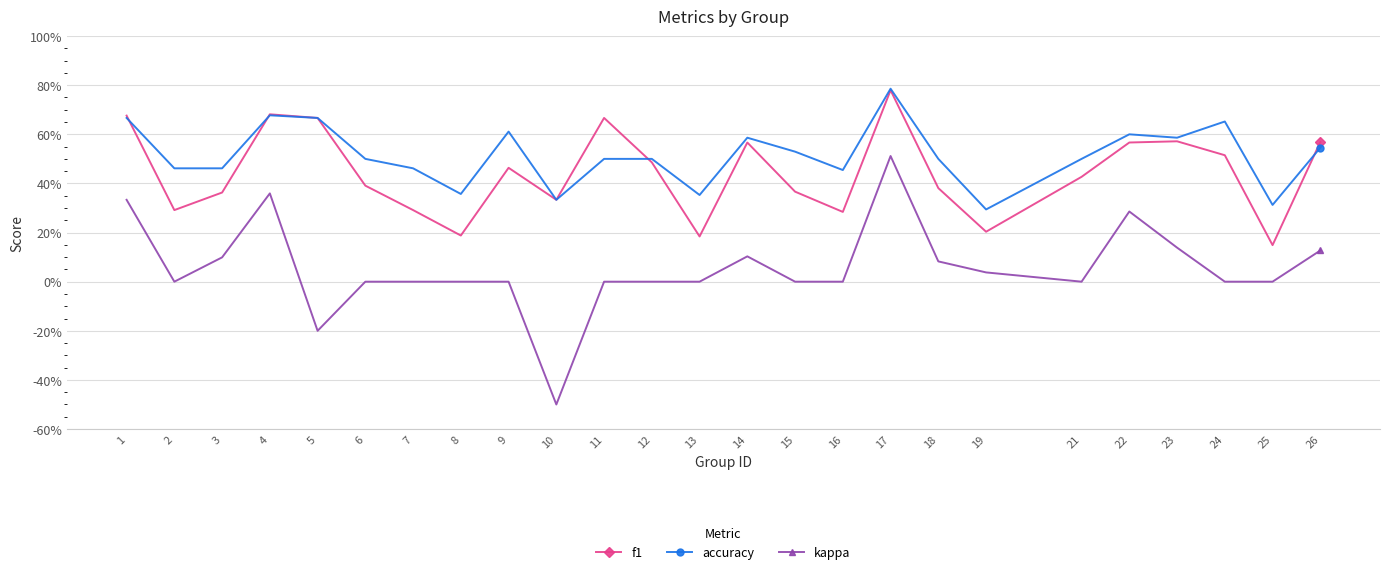

What is the maximum value shown in the chart?

0.8